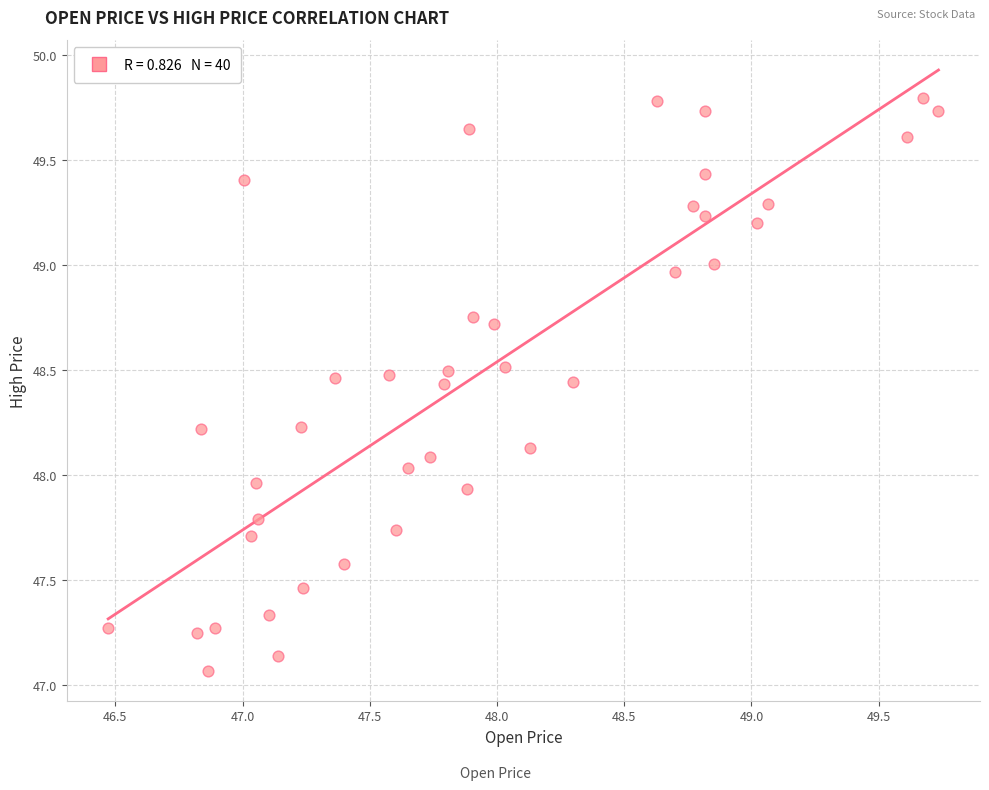

What is the range of X values (max minus min)?

3.3